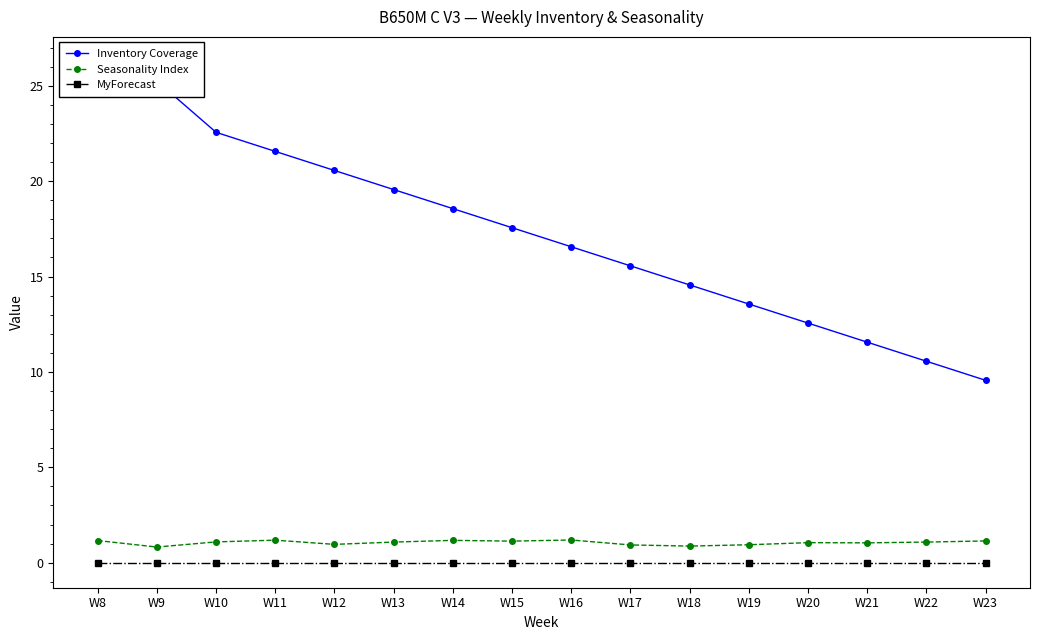

What is the difference between the highest and lowest values at W11?

21.6